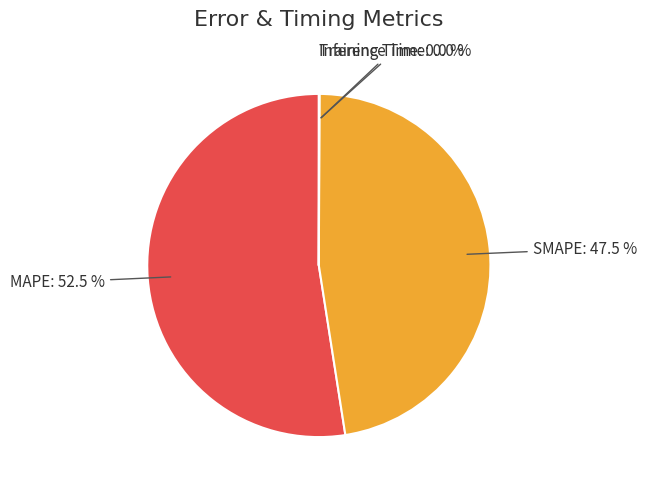

Does any single category account for the majority?

Yes